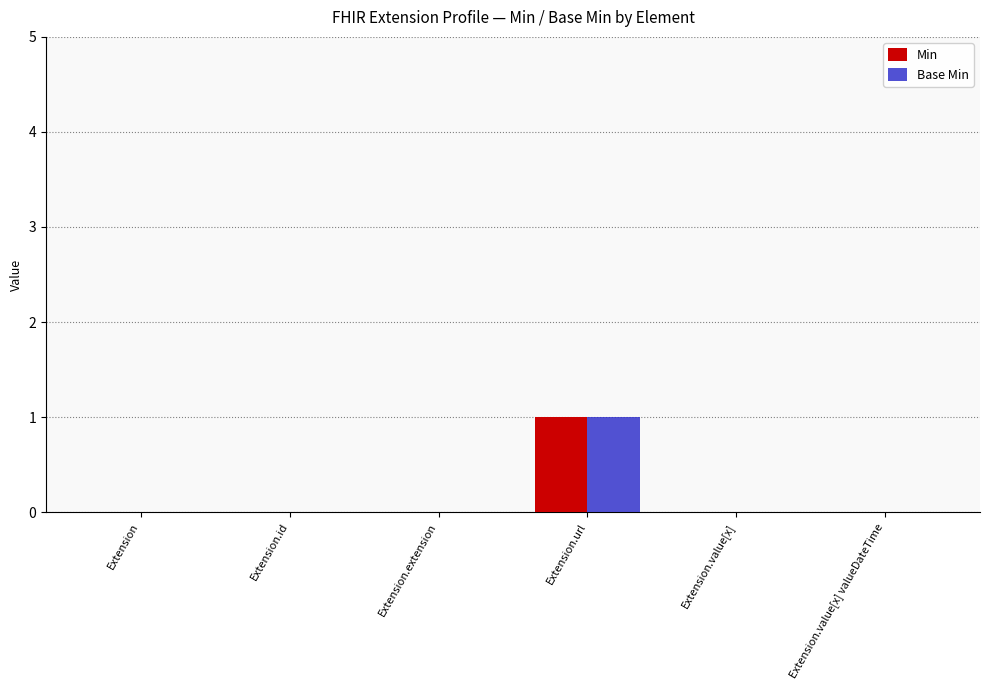

At which category is the sum across all series the highest?

Extension.url